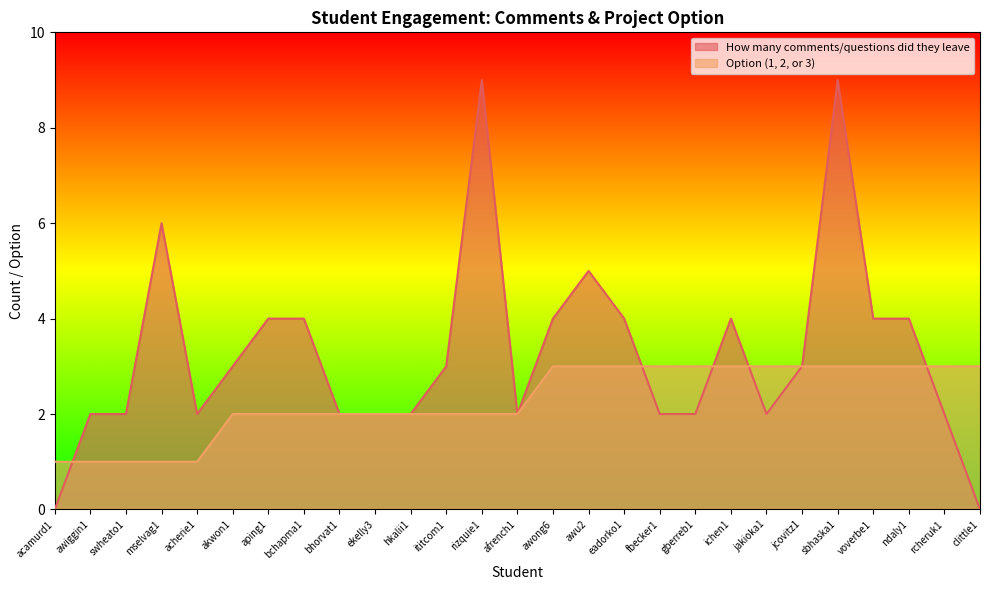

At which label is Option (1, 2, or 3) closest to 2?

akwon1